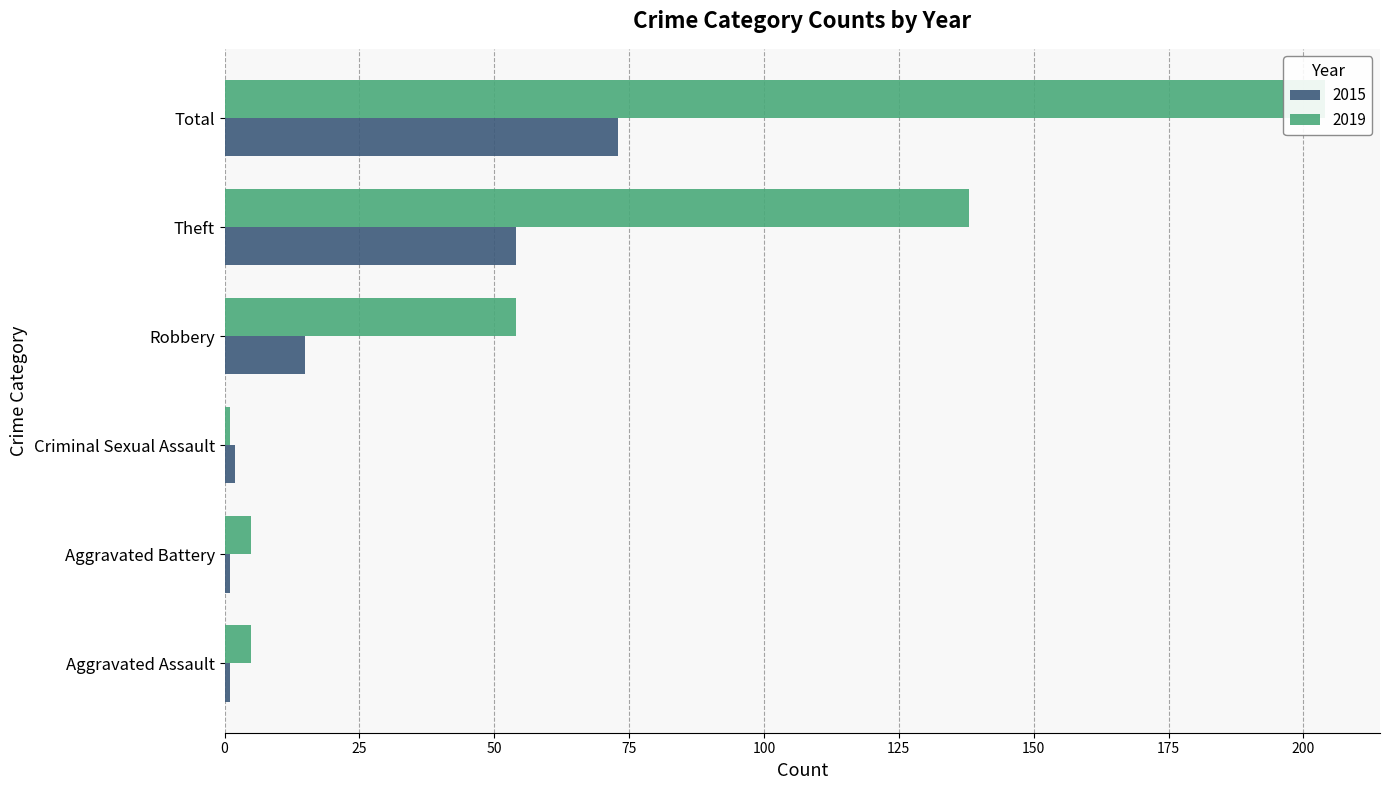

Reading left to right, list all the values displayed in this chart.

2015: Aggravated Assault=1	Aggravated Battery=1	Criminal Sexual Assault=2	Robbery=15	Theft=54	Total=73
2019: Aggravated Assault=5	Aggravated Battery=5	Criminal Sexual Assault=1	Robbery=54	Theft=138	Total=204